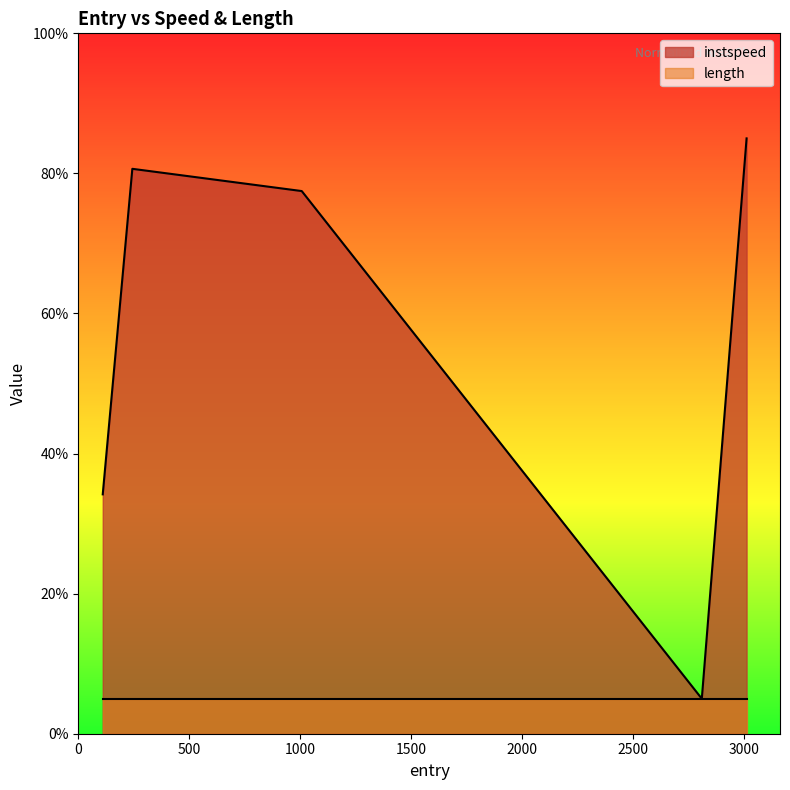

At which category does the chart reach its minimum across all series?

2810.5713606637296